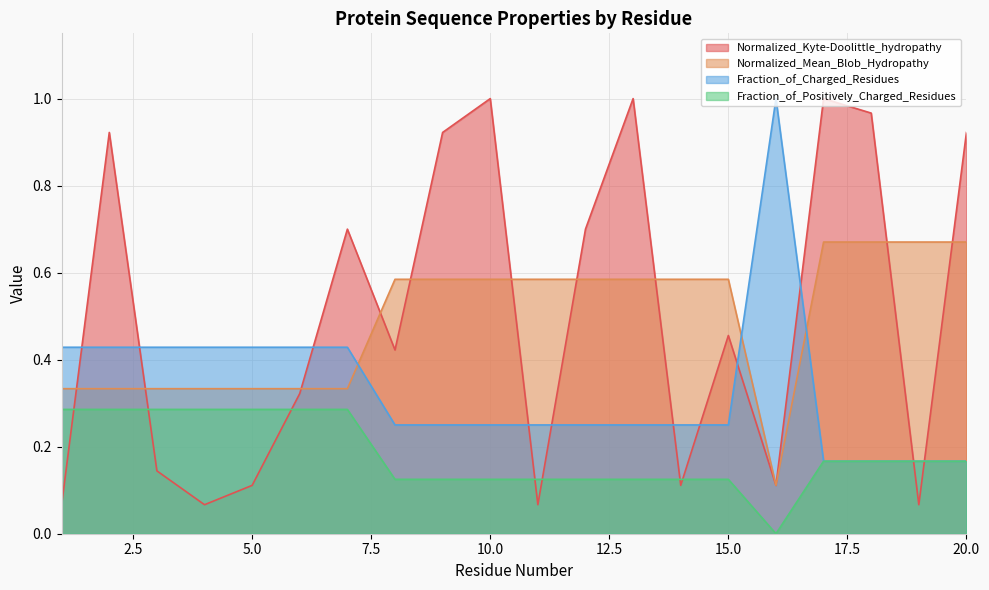

Which series has the largest range (max minus min)?

Normalized_Kyte-Doolittle_hydropathy